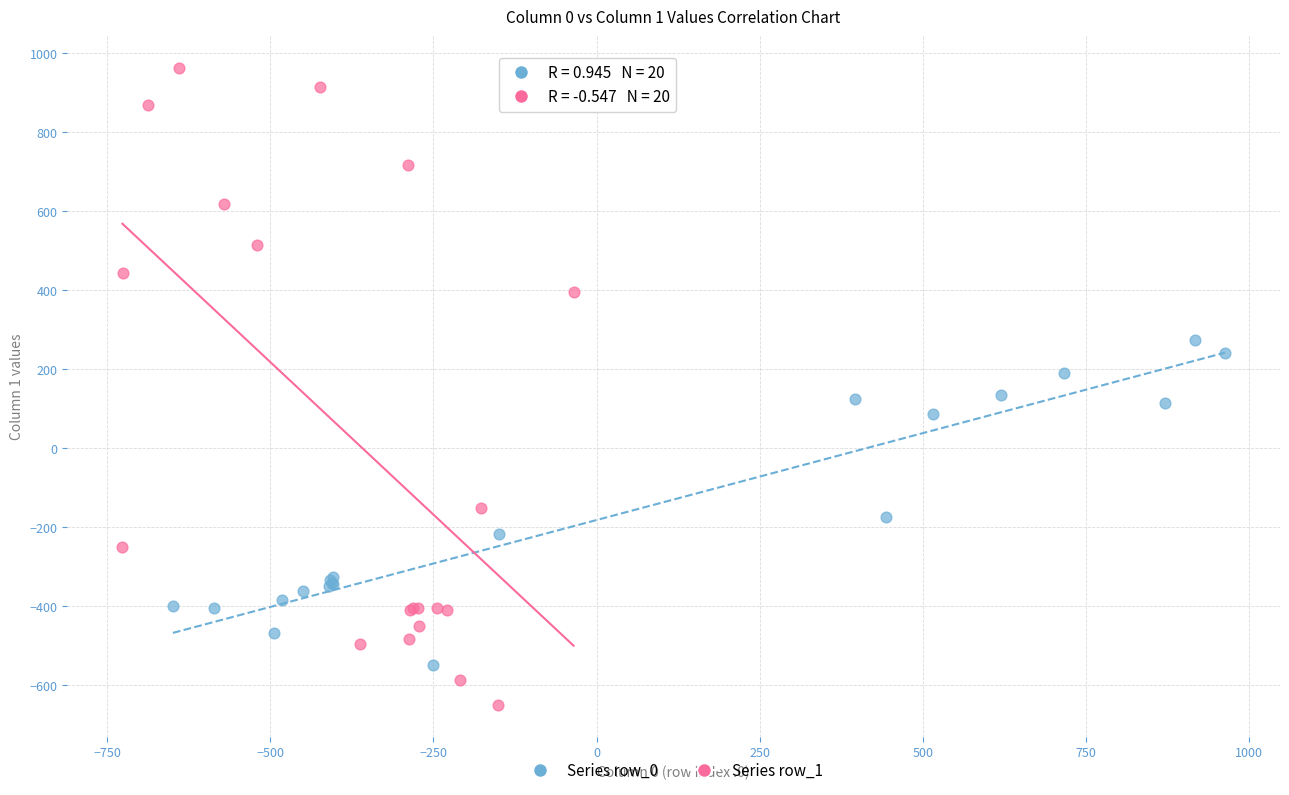

Which series reaches the minimum Y coordinate?

Series row_1